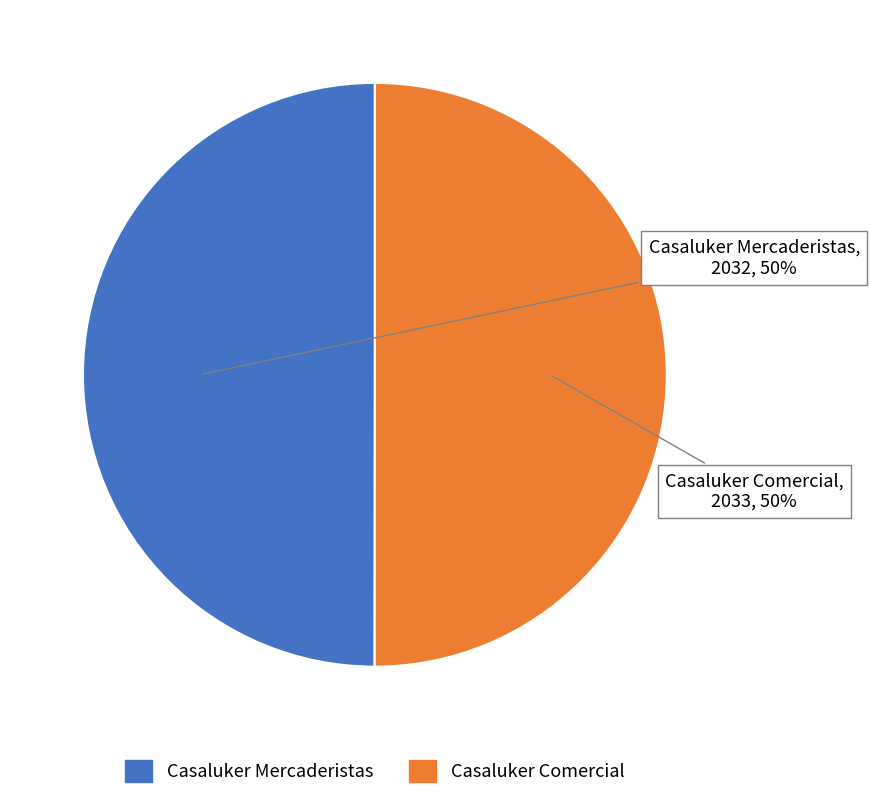

What percentage is the Casaluker Mercaderistas slice, to the nearest percent?

50%